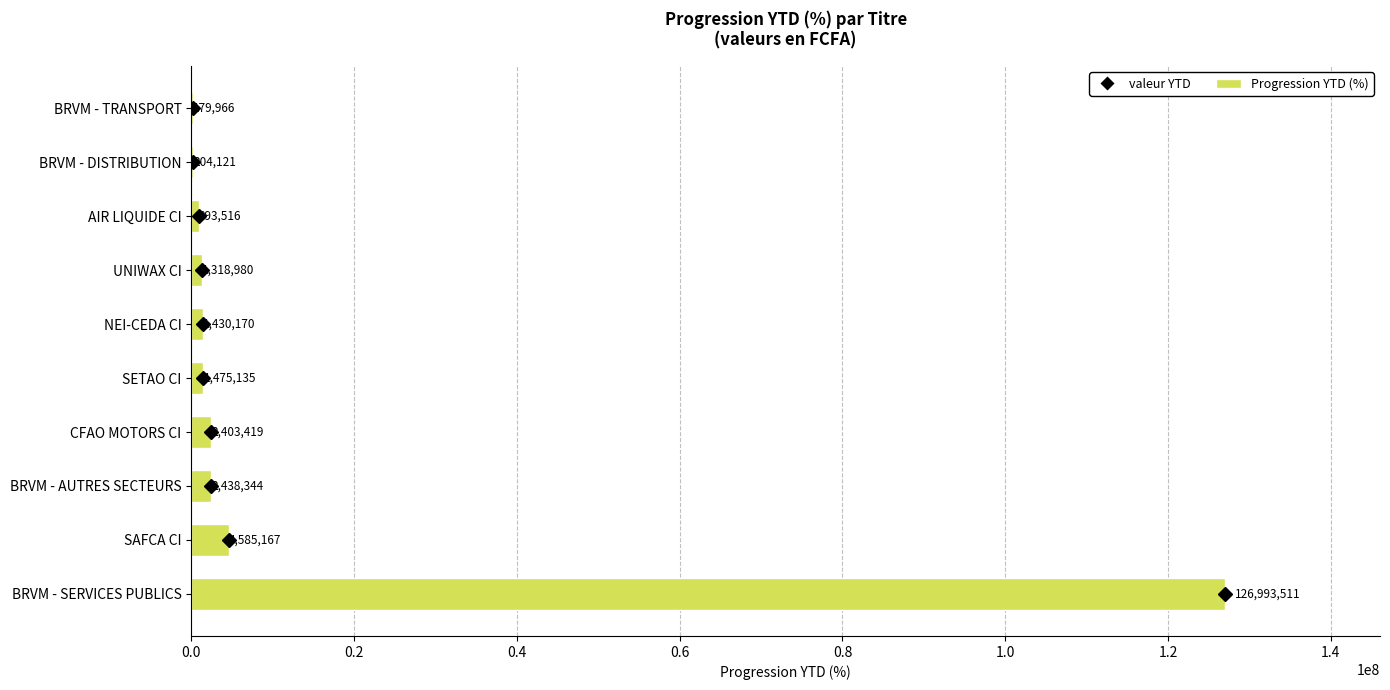

What value does the data have at BRVM - TRANSPORT?

179966.1